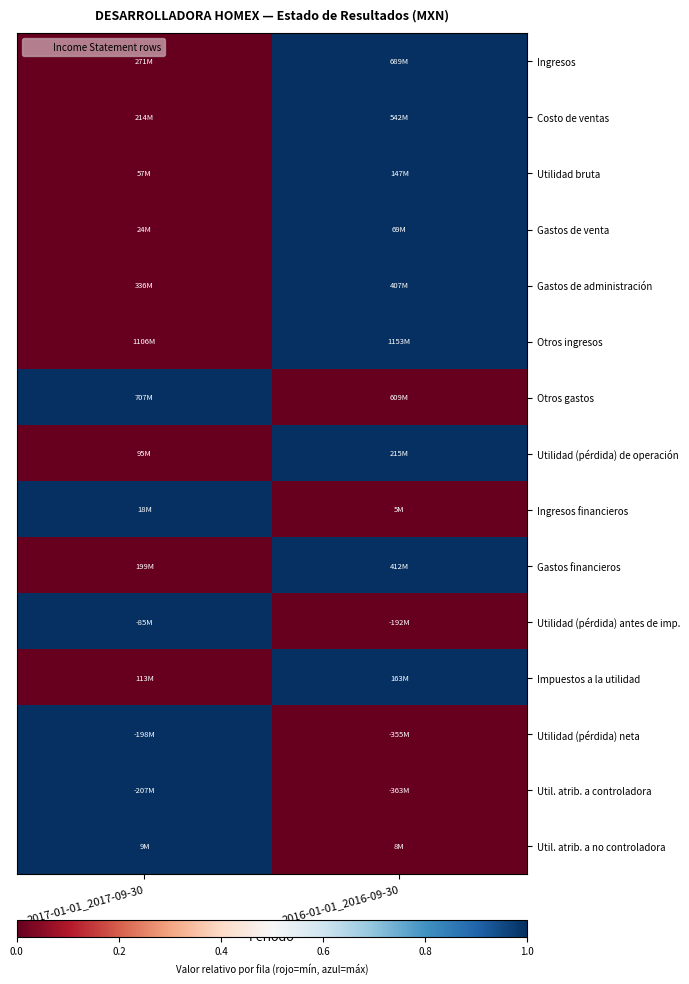

What is the spread (max minus min) of values at 2016-01-01_2016-09-30?

1